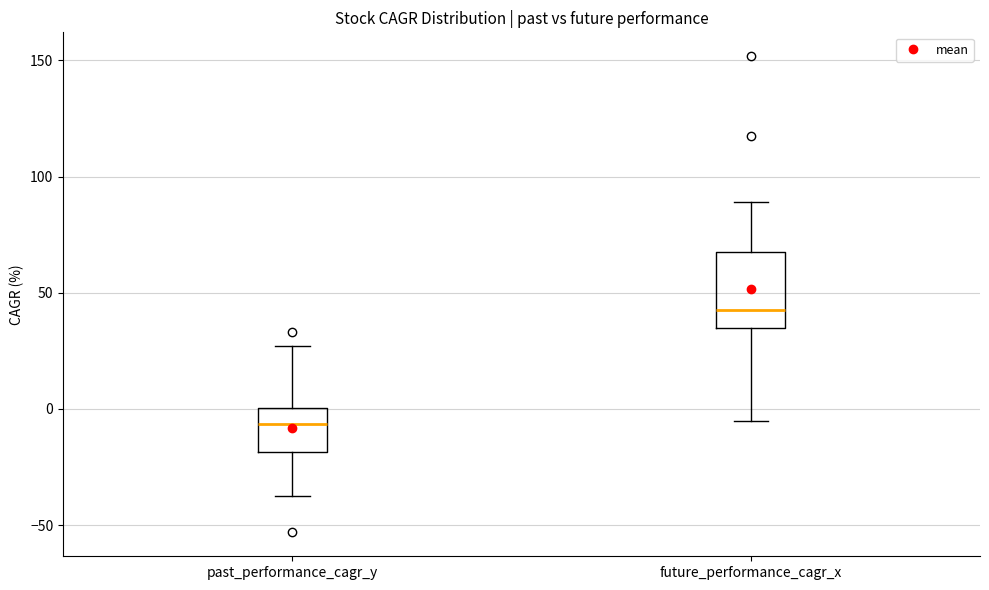

Reading left to right, transcribe this box plot: for each box, give where its median line is, the range the box spans, and where its two whiskers end, as read against the y-axis. The values are not printed on the chart, so give them approximately, as read against the axis.

past_performance_cagr_y: median -5, box -20 to 0, whiskers -40 to 25
future_performance_cagr_x: median 45, box 35 to 70, whiskers -5 to 90